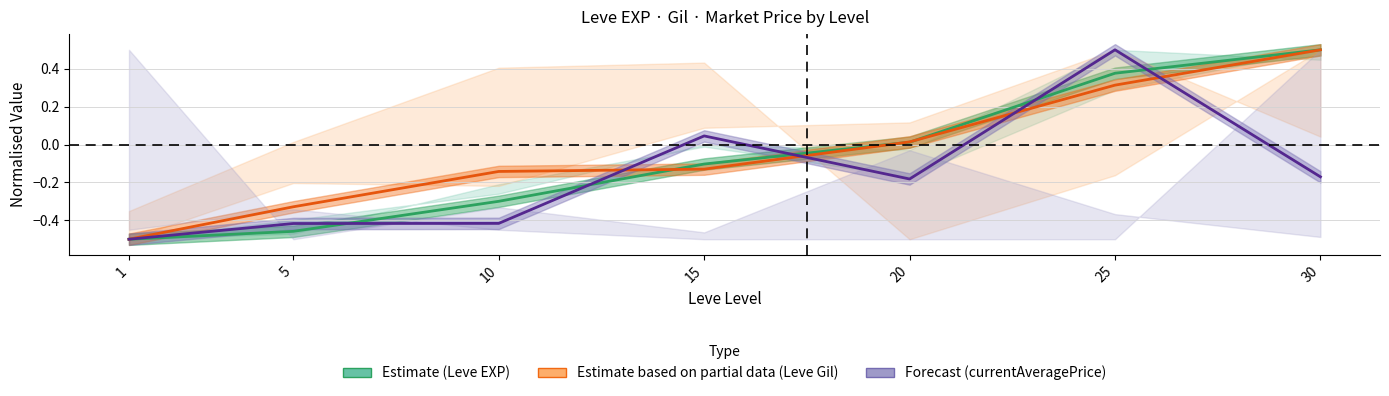

What is the total value across all series at 30?

0.8